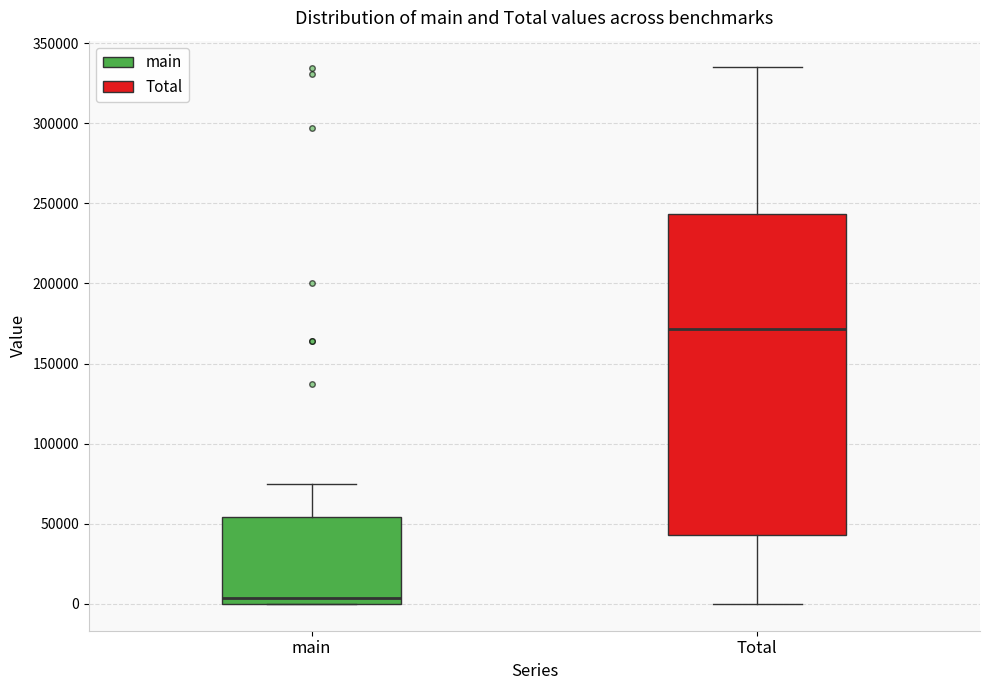

Where does the upper whisker of the box for Total end on the y-axis? The values are not printed on the chart, so give them approximately, as read against the axis.

335000